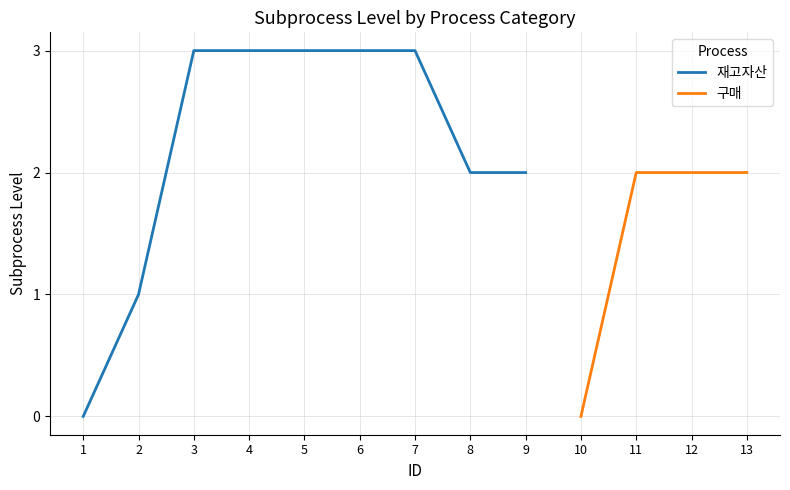

List the labels in order of value, largest first.

3, 4, 5, 6, 7, 8, 9, 11, 12, 13, 2, 1, 10